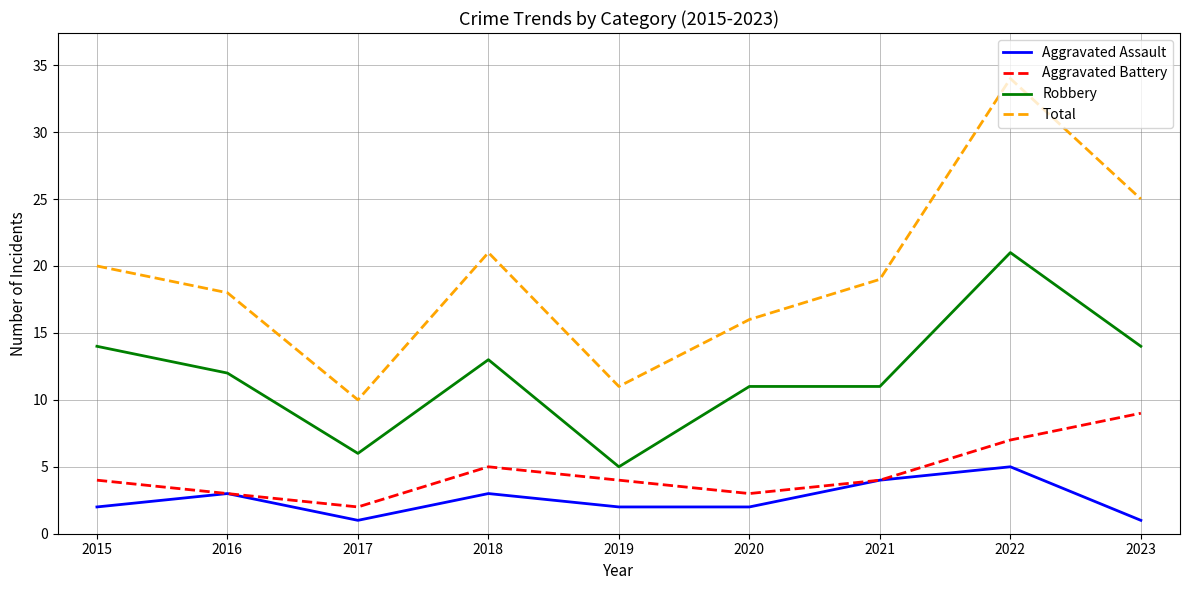

In Total, how many points are higher than both neighbors (excluding endpoints)?

2